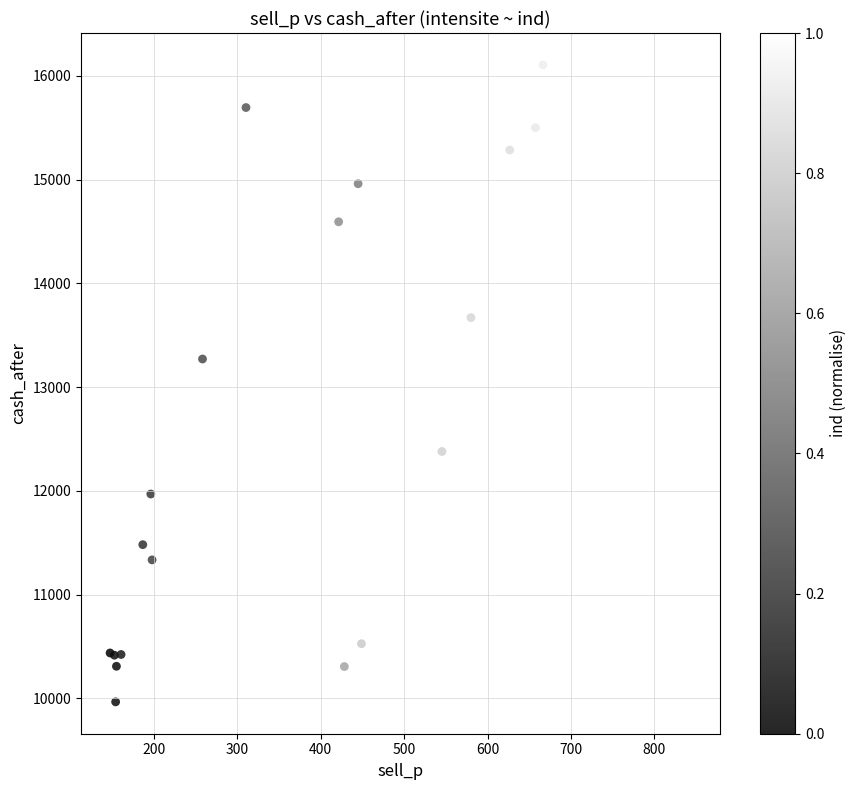

What Y value in the scatter plot is closest to 13035?

13270.2